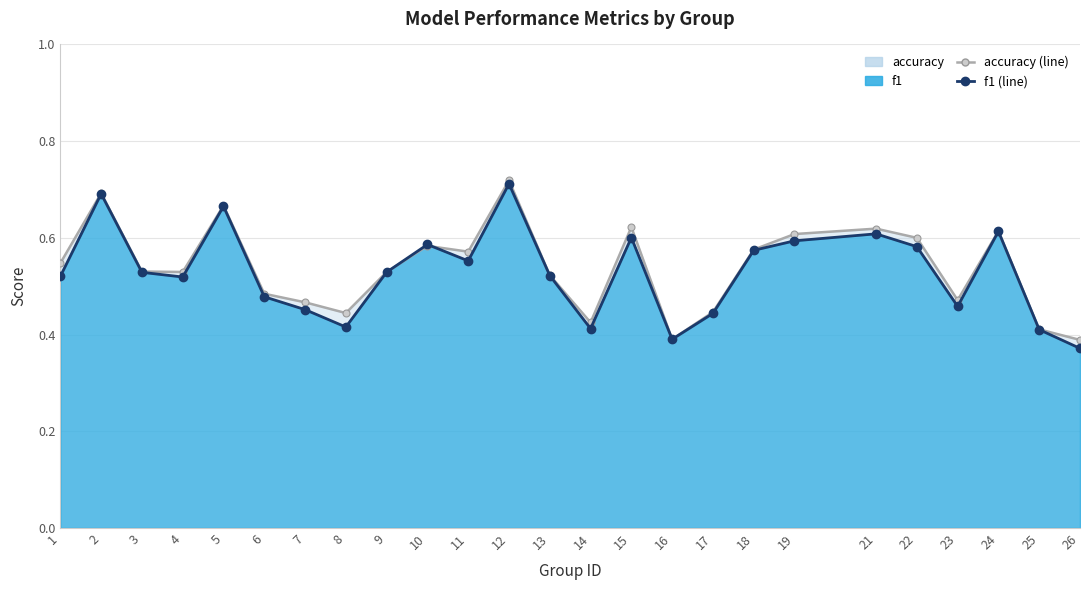

Between 5 and 21, which series saw the biggest shift?

f1